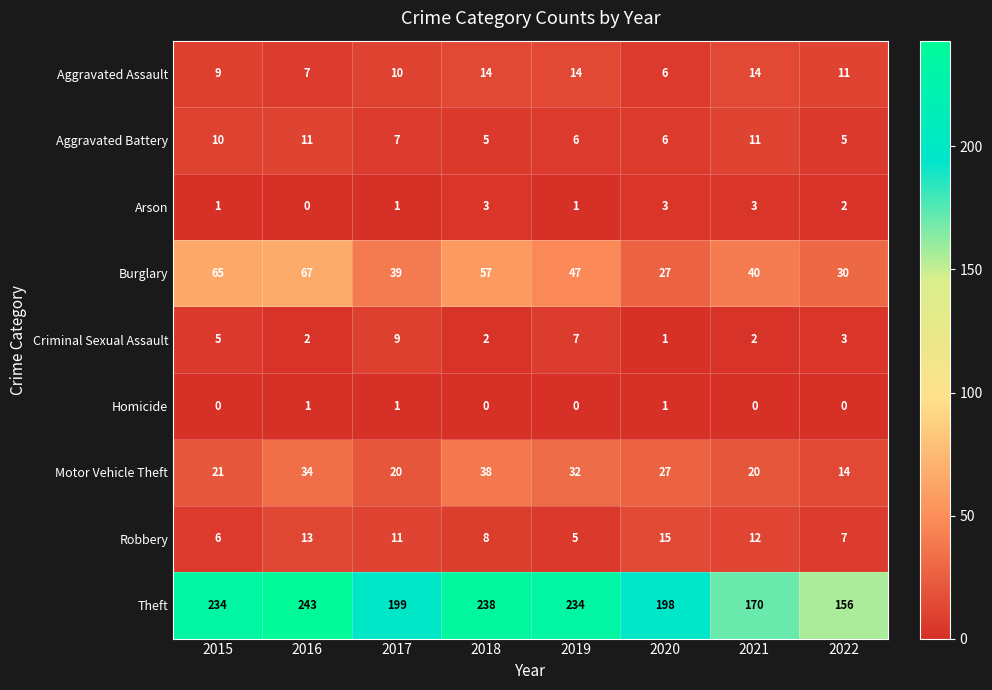

True or false: Motor Vehicle Theft has a value of 8 at 2022.

False